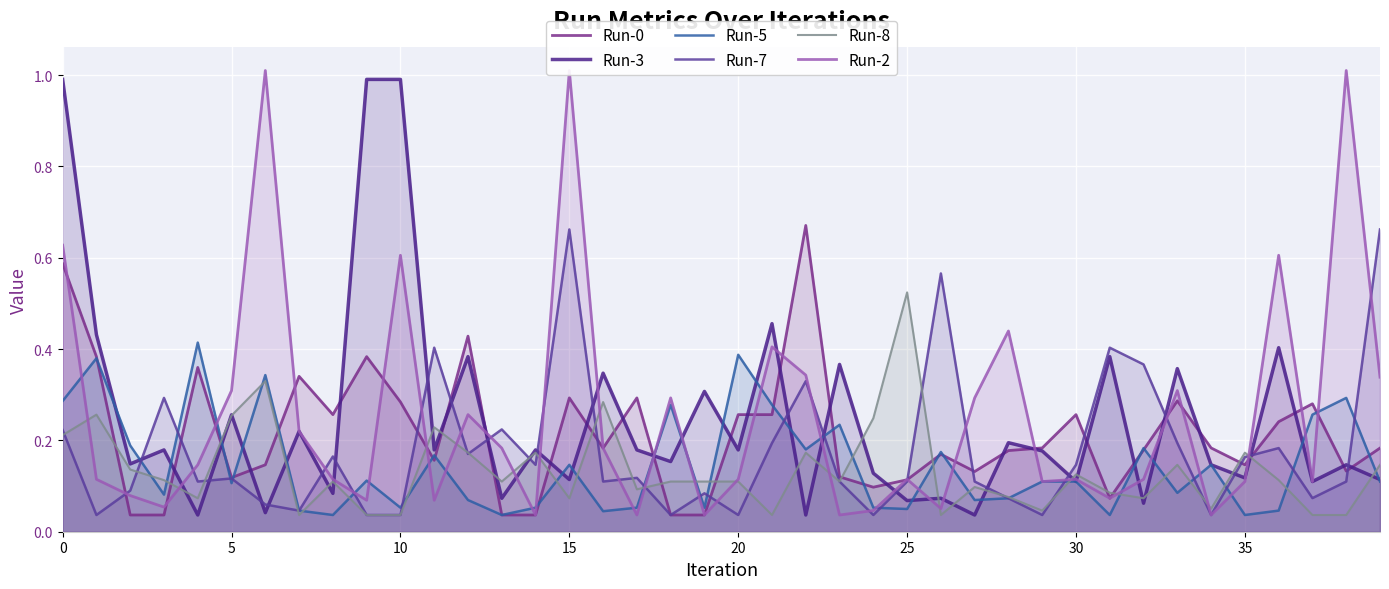

How many lines are shown in the chart?

6